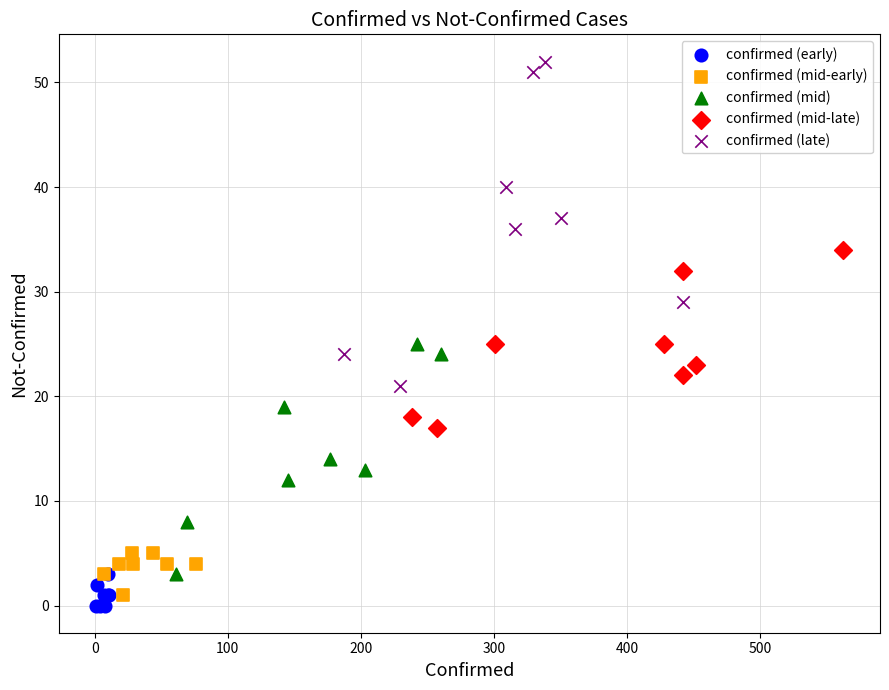

Which series has the largest Y range (max minus min)?

confirmed (late)